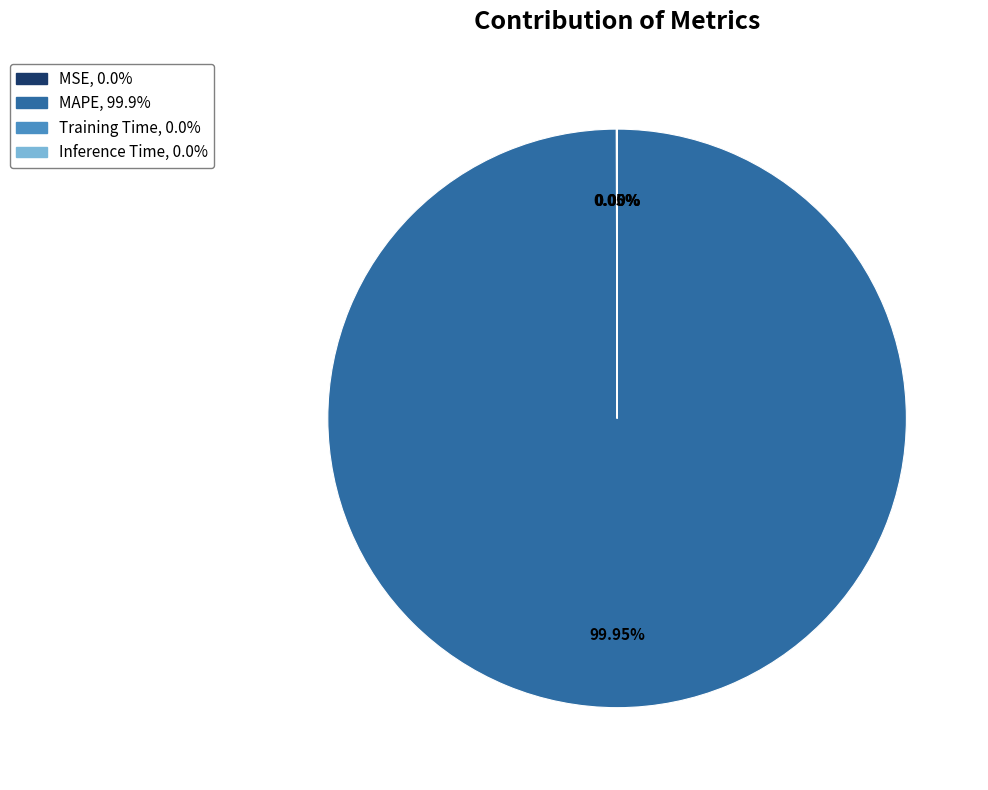

What is the largest slice in the pie chart?

MAPE